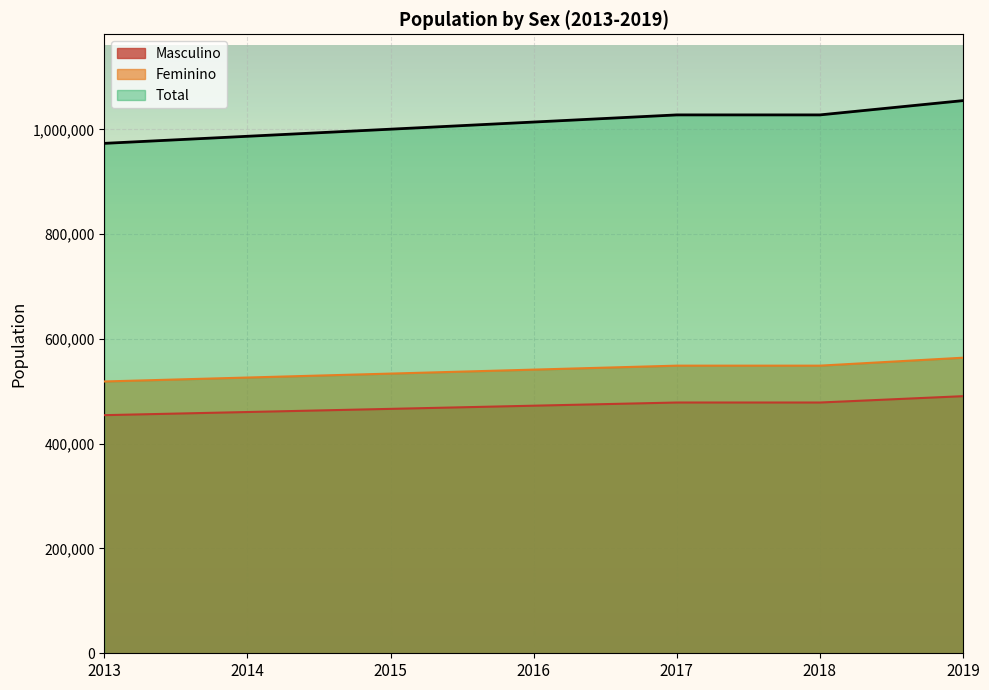

The value of Total at 2015 is 293621.1. True or false?

False